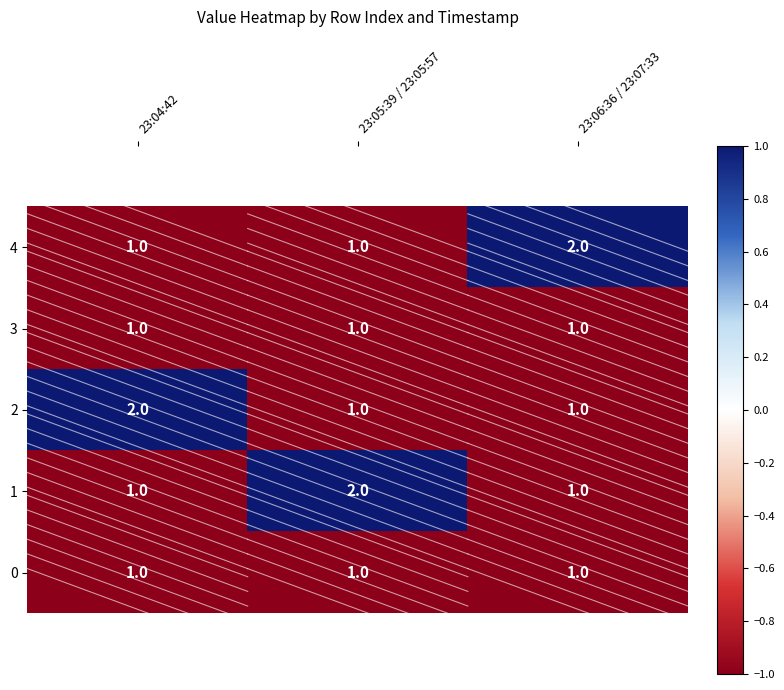

Is it true that 1 equals 1 at 23:05:39 / 23:05:57?

False